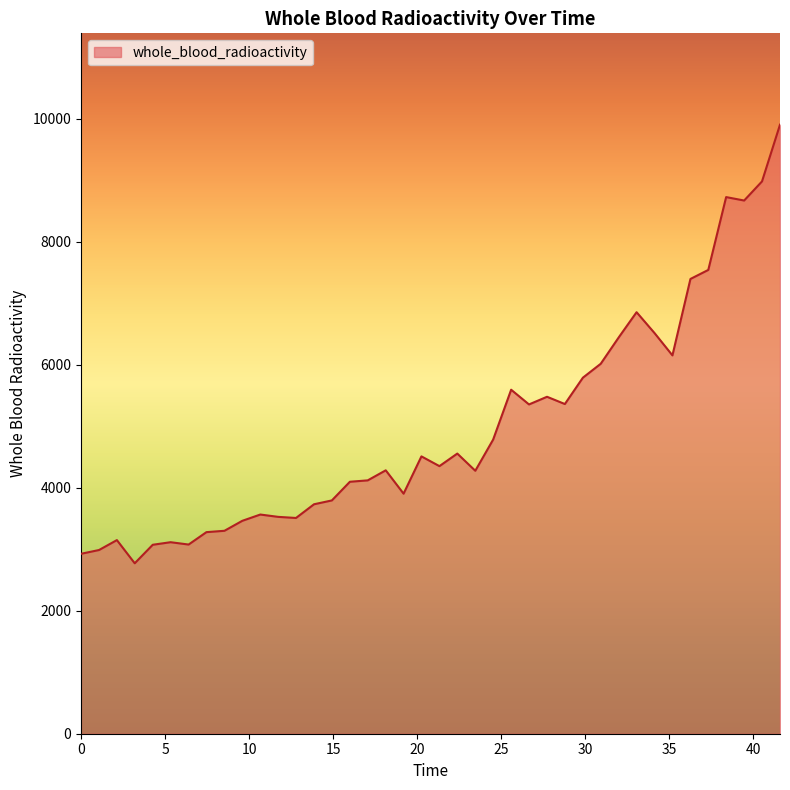

True or false: the data has more than 1 interior local peaks.

True